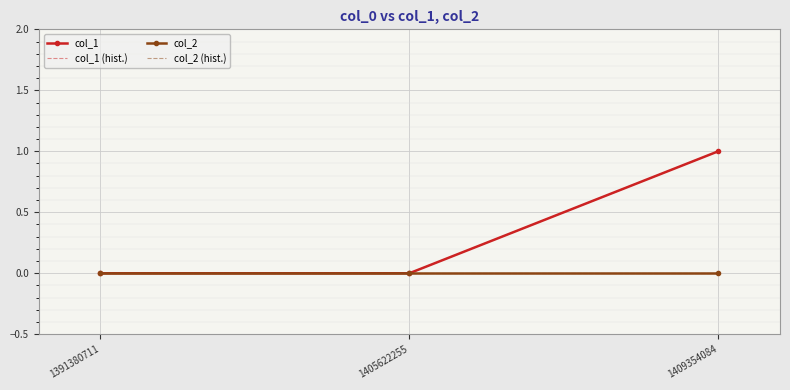

The value of col_1 (hist.) at 1409354084 is 1. True or false?

True